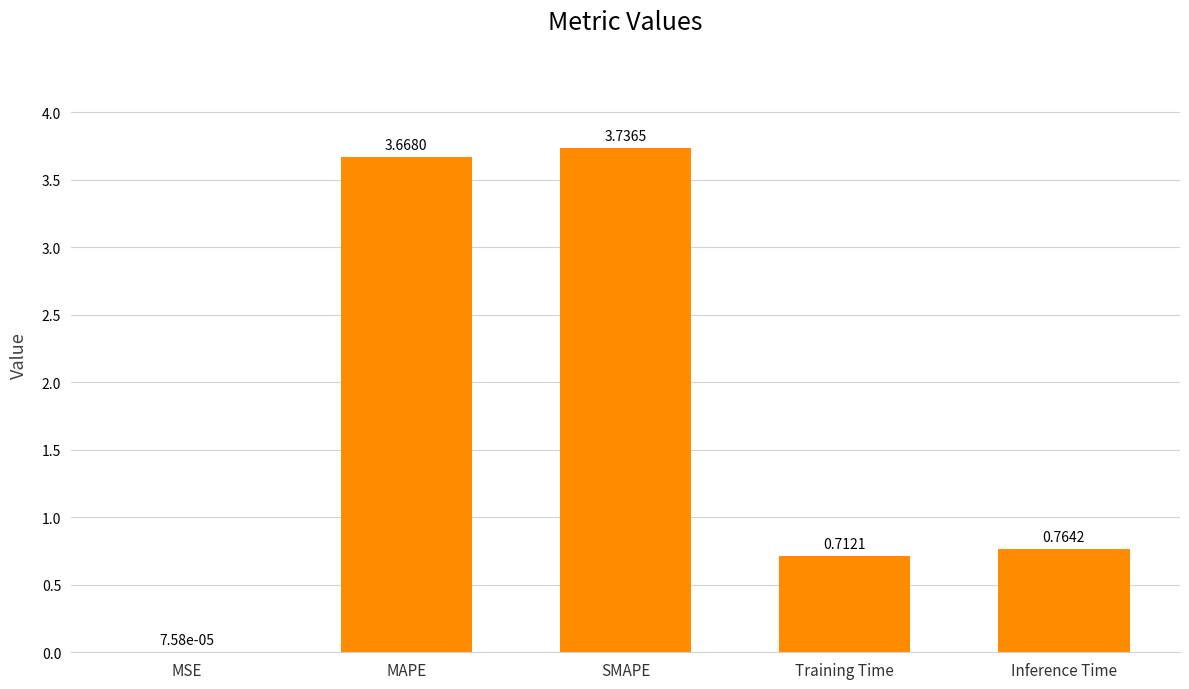

What is the change in value from Training Time to Inference Time?

+0.1